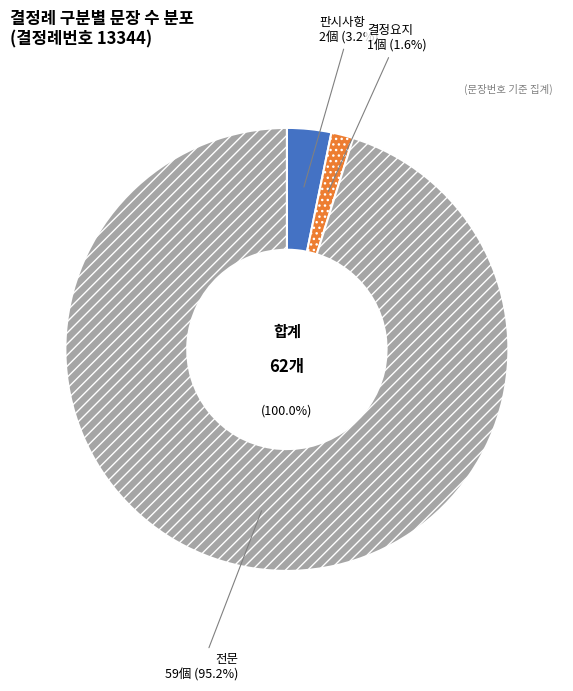

Which category has the biggest portion of the pie?

전문